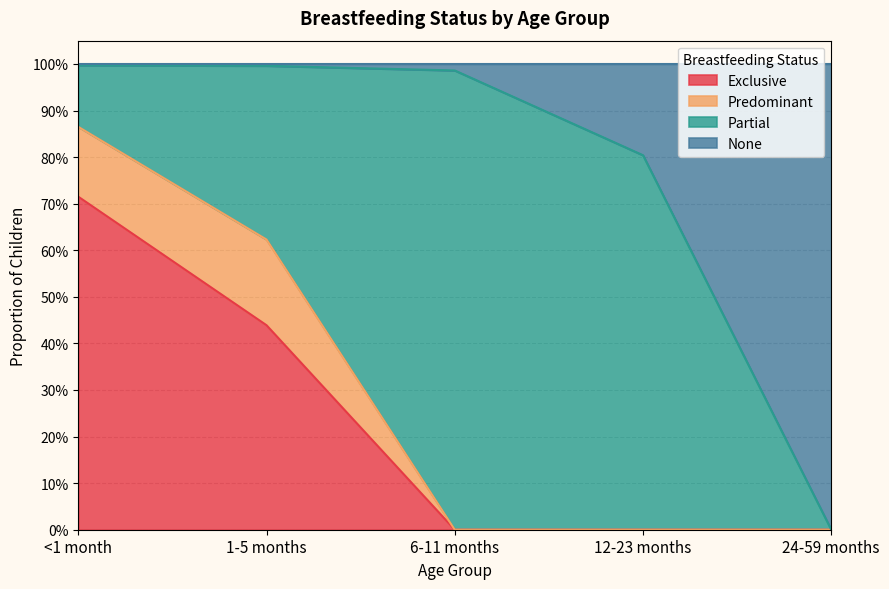

True or false: Exclusive has a value of 0.3 at 24-59 months.

False